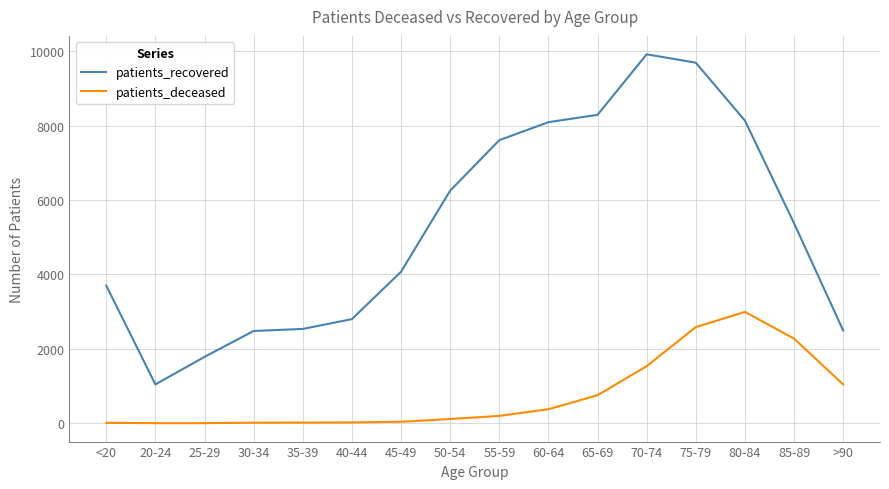

What position from the left is 20-24?

2